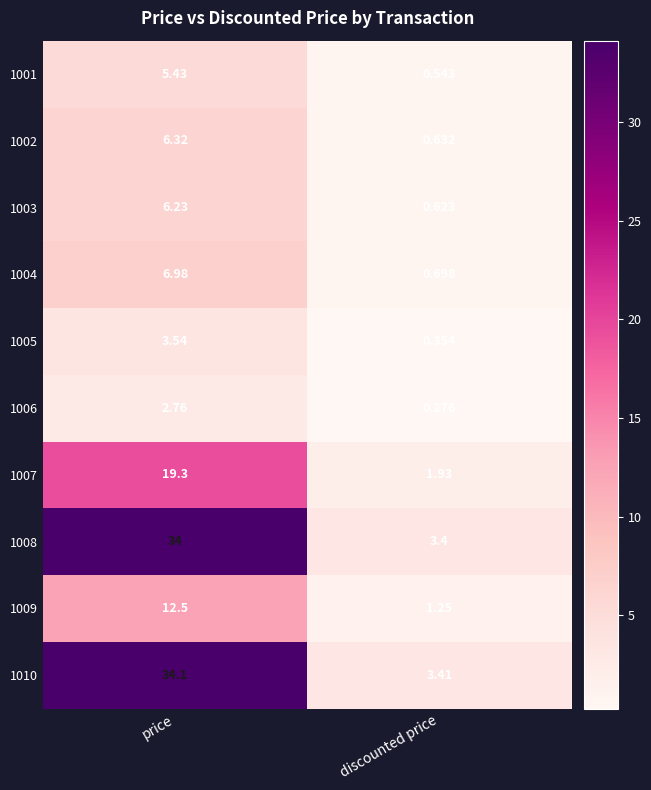

At which label is 1005 closest to 1?

discounted price